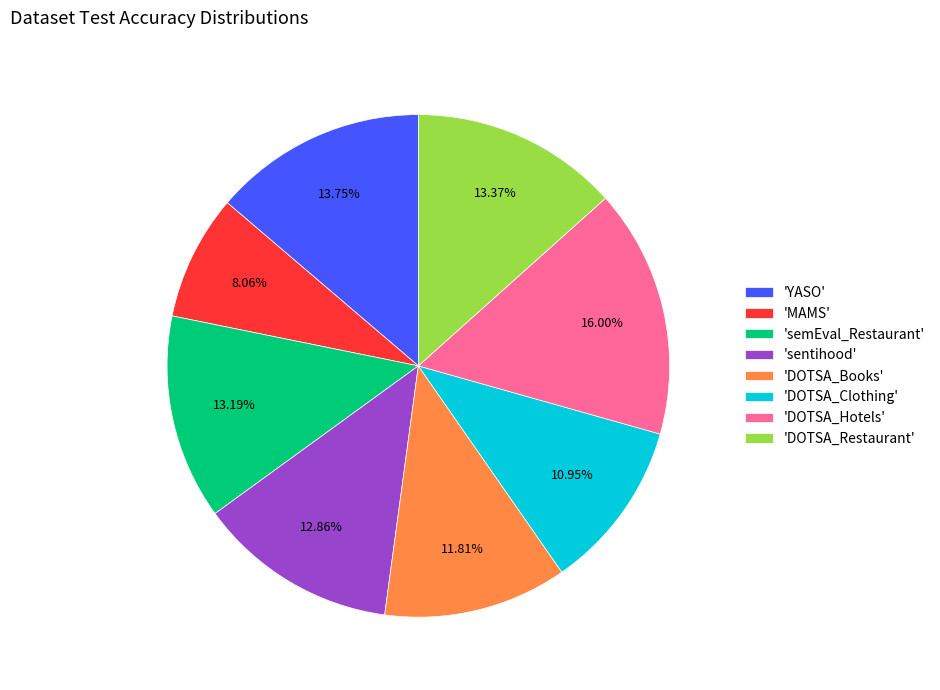

How many slices are in this pie chart?

8